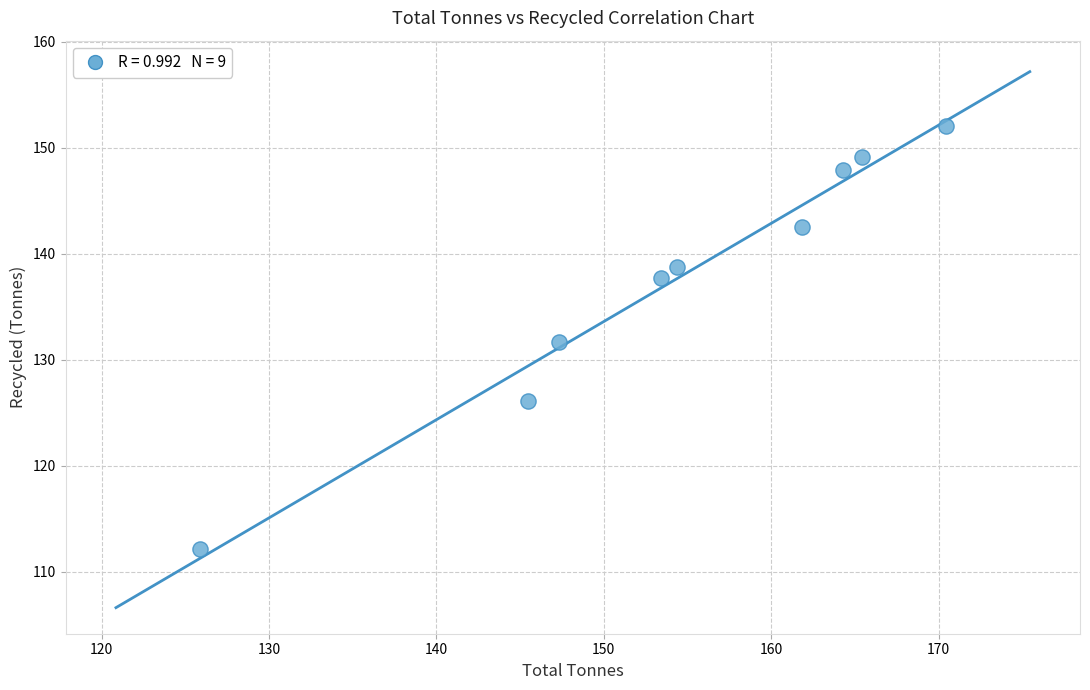

What is the range of X values (max minus min)?

44.6